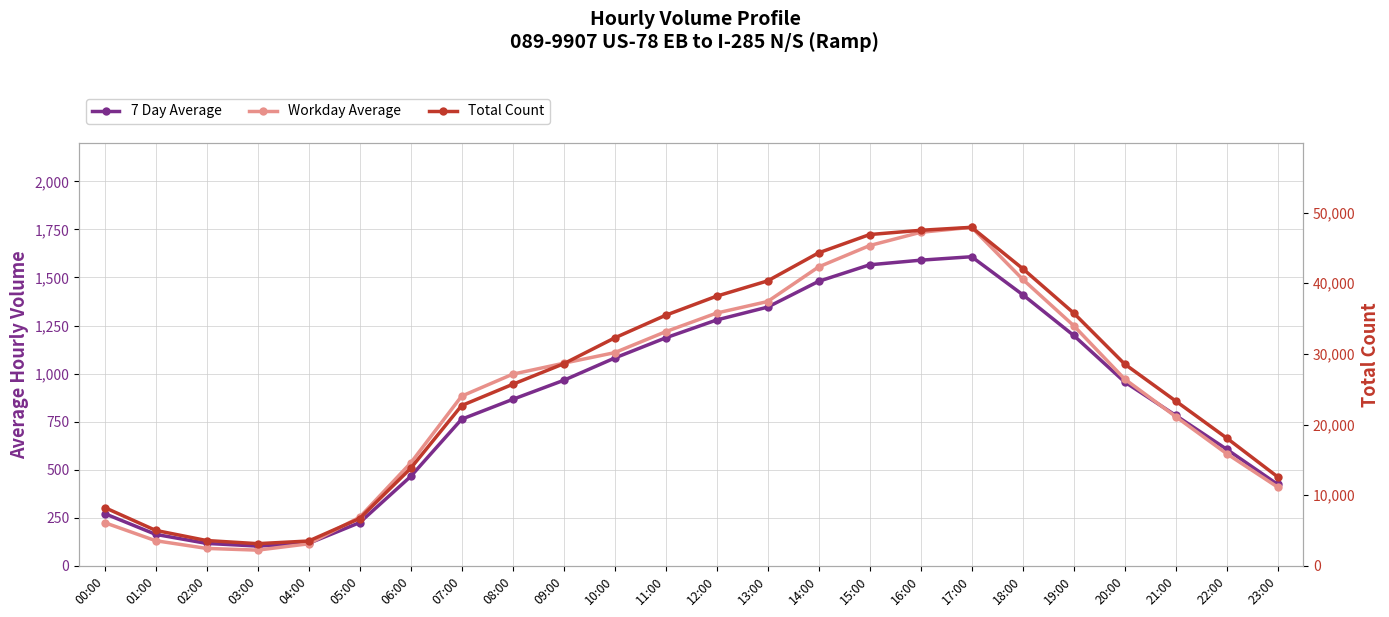

At which category does Workday Average reach its first local peak?

17:00